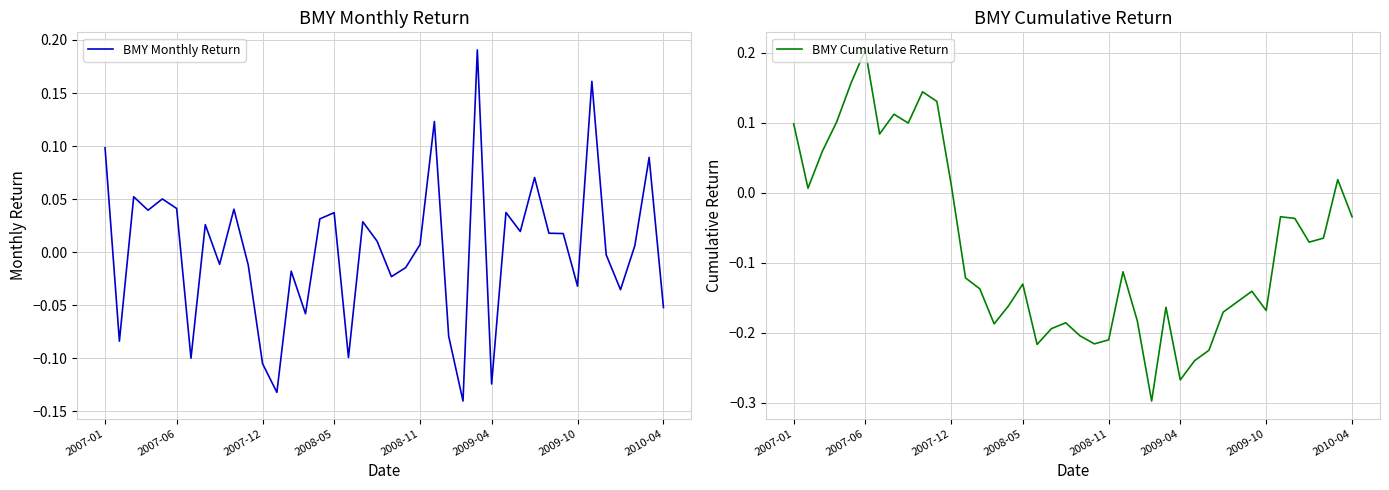

The value of BMY Monthly Return at 2007-01 is 0.2. True or false?

False